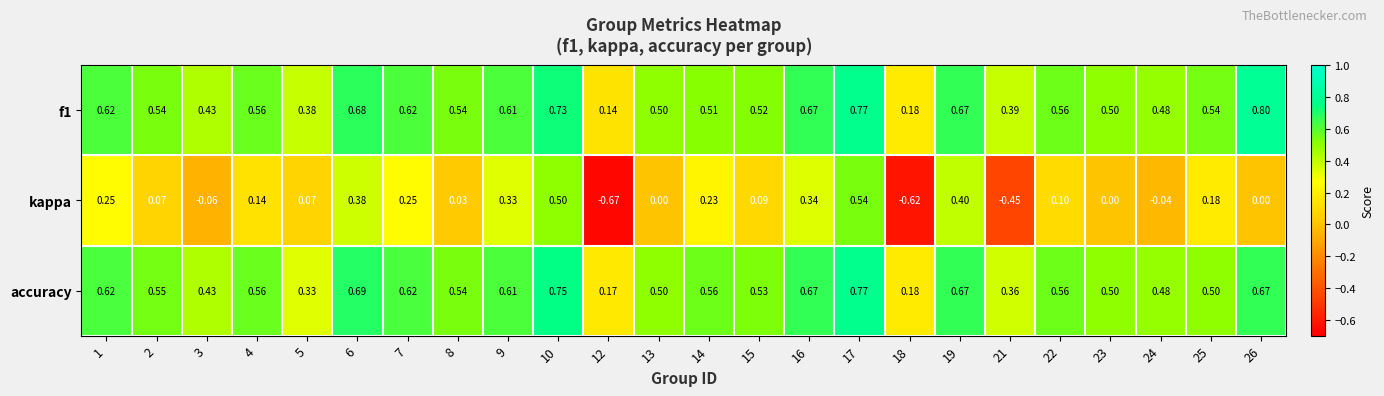

Which series has the largest range (max minus min)?

kappa